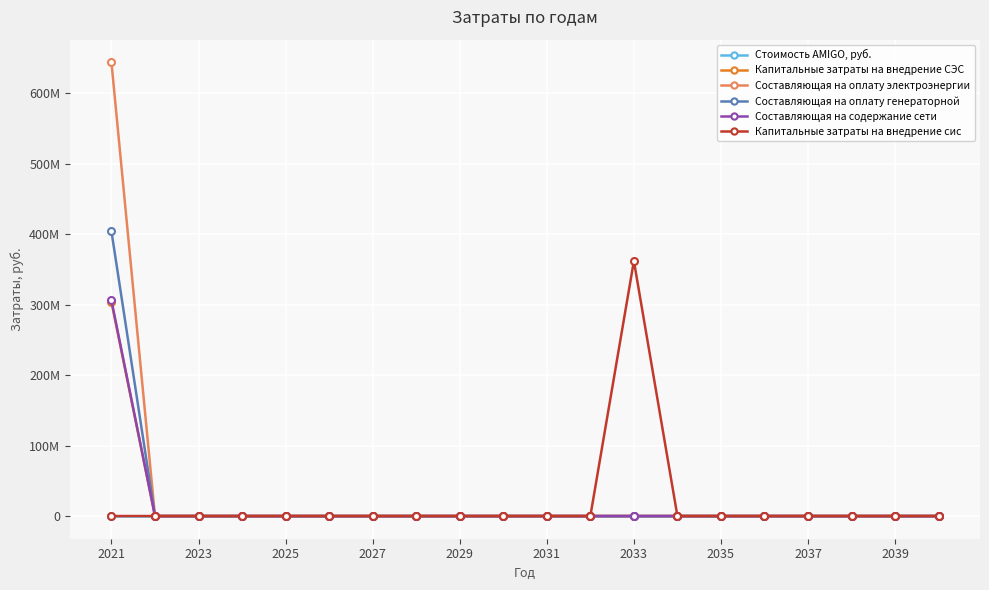

True or false: Капитальные затраты на внедрение сис has more than 0 points higher than both neighbors.

True